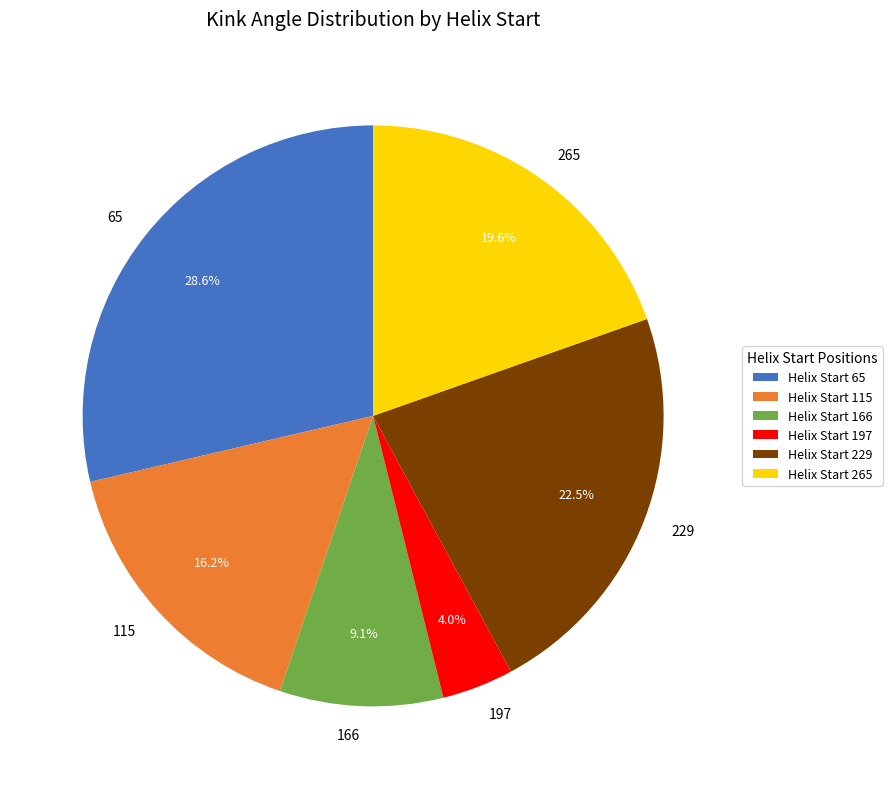

Rank the categories by value from lowest to highest.

197, 166, 115, 265, 229, 65